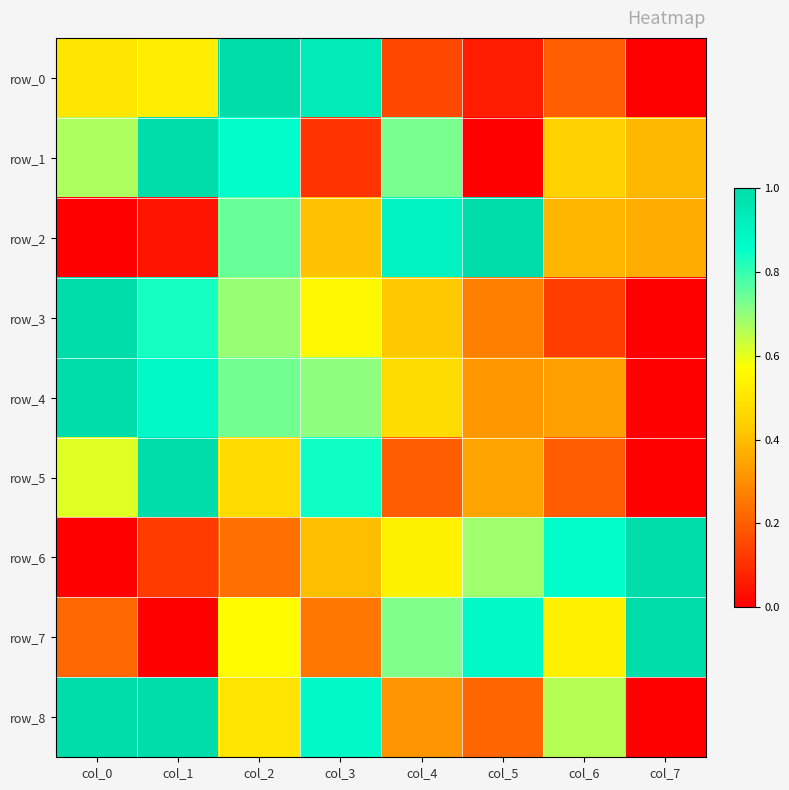

What is the maximum value for row_3?

1.0